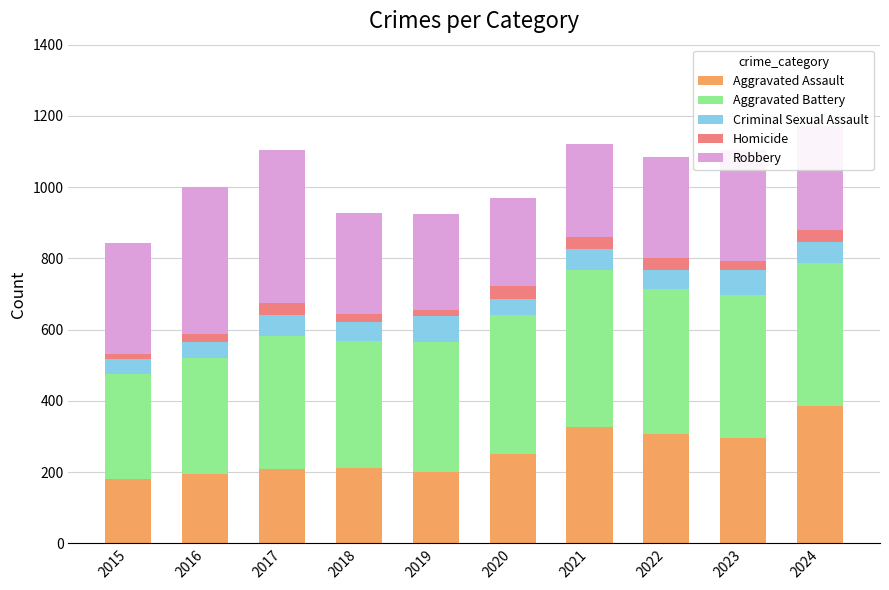

What is the total value across all series at 2016?

1001